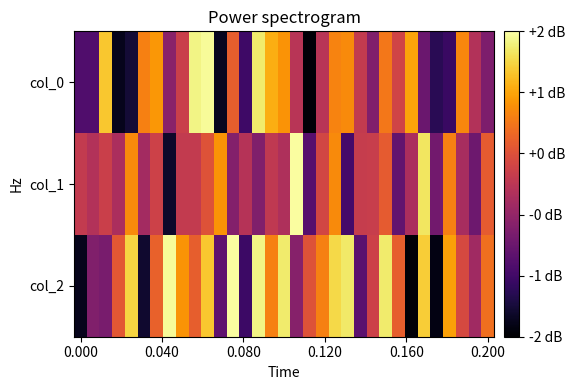

Which series has the largest range (max minus min)?

col_2